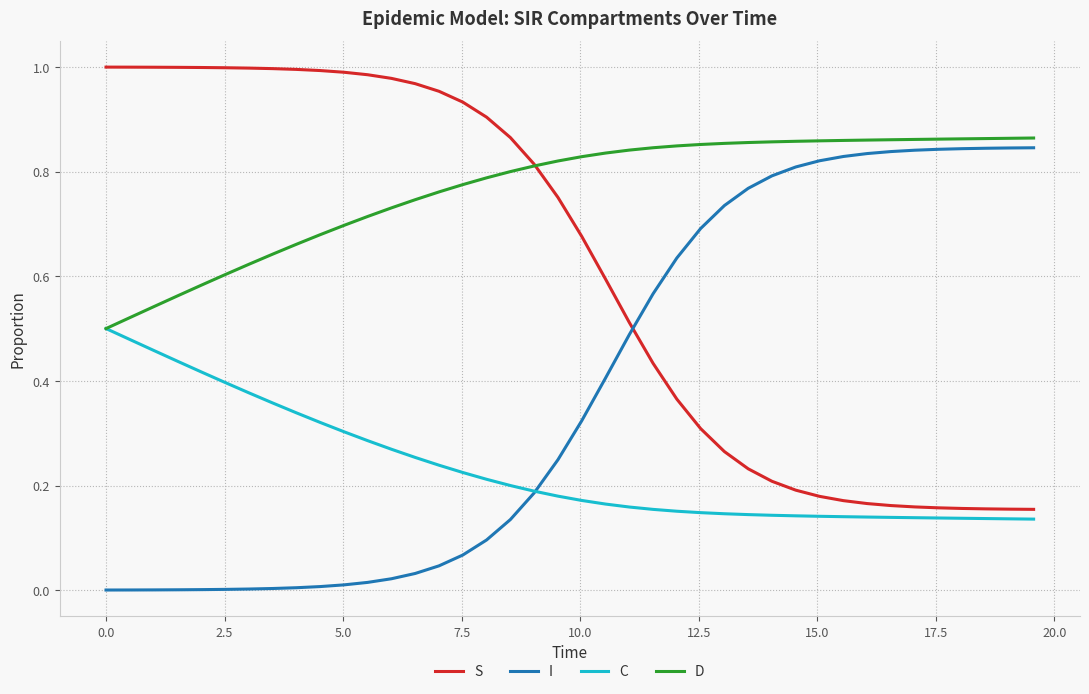

Which series has the largest total across all categories?

D